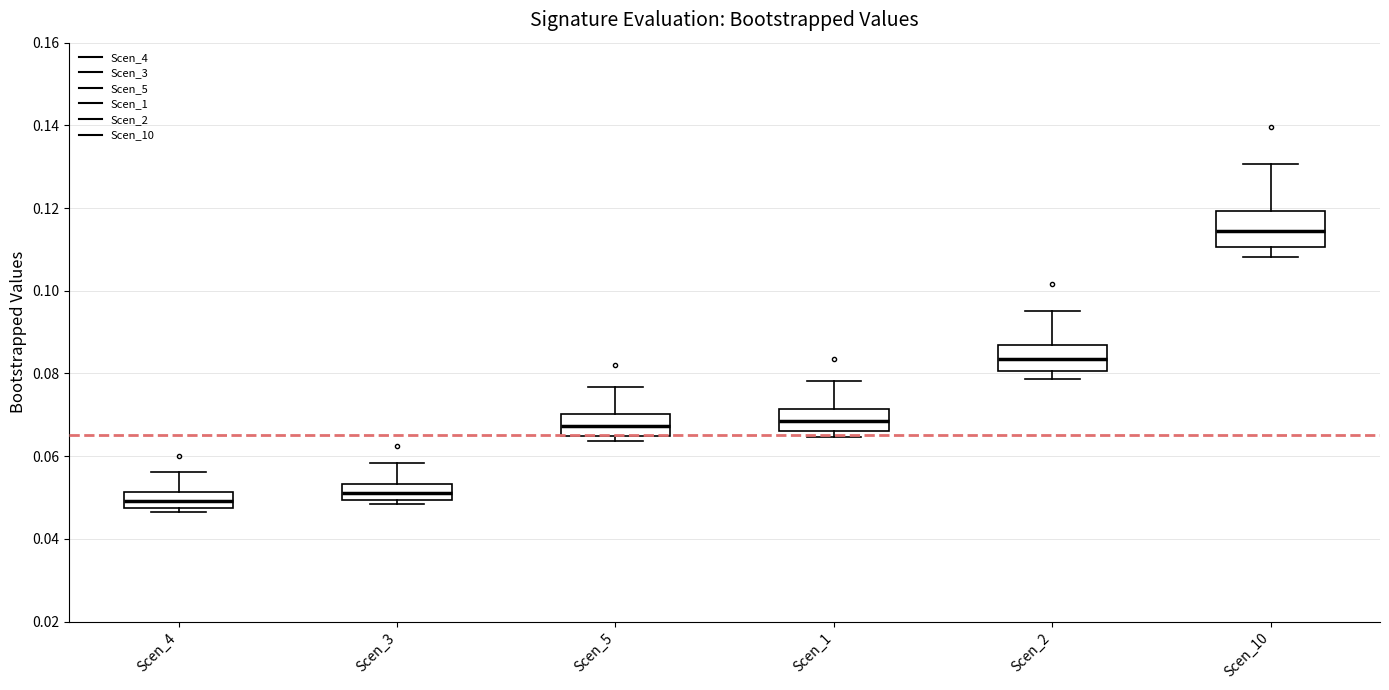

Where is the upper edge of the box for Scen_1 on the y-axis? The values are not printed on the chart, so give them approximately, as read against the axis.

0.072